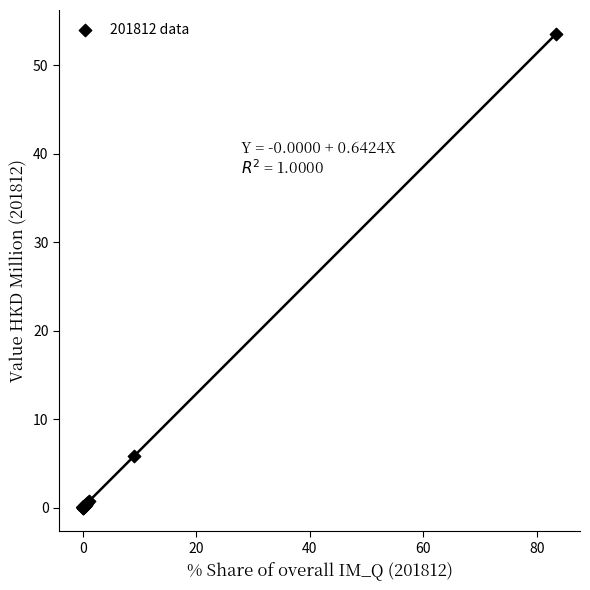

What Y value in the scatter plot is closest to 26?

5.9